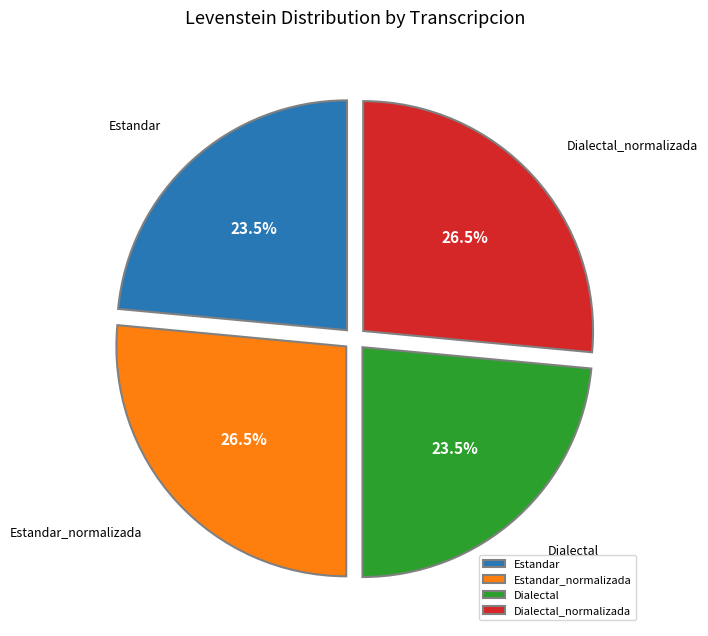

To the nearest percent, what is the difference between the largest and smallest slice percentages?

3%